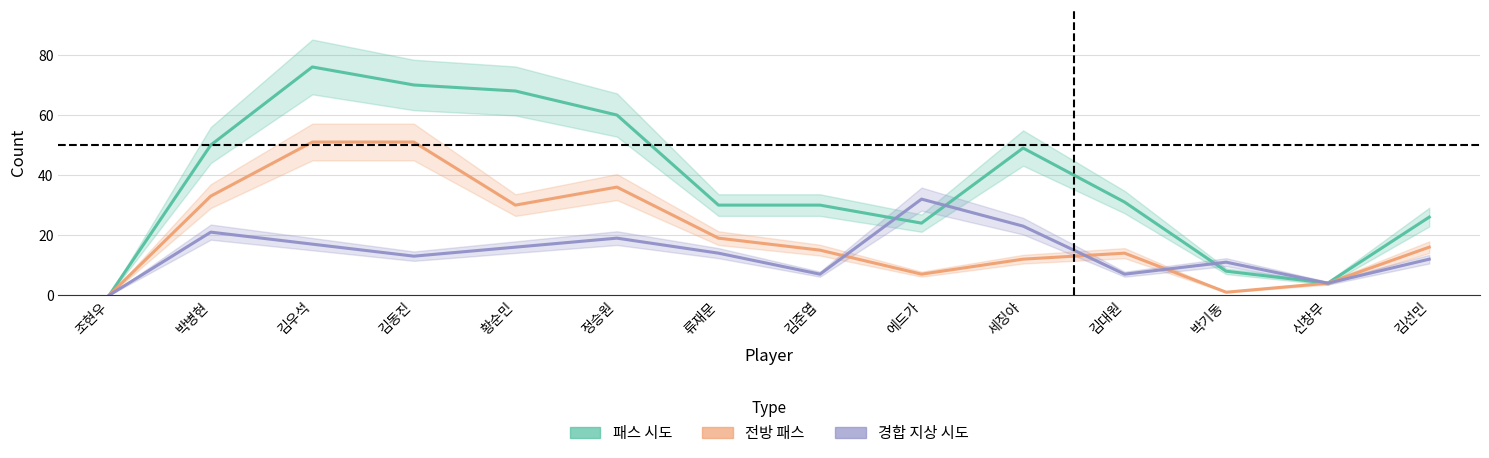

Reading right to left, transcribe all the data shown in this chart.

패스 시도: 26	4	8	31	49	24	30	30	60	68	70	76	50	0
전방 패스: 16	4	1	14	12	7	15	19	36	30	51	51	33	0
경합 지상 시도: 12	4	11	7	23	32	7	14	19	16	13	17	21	0